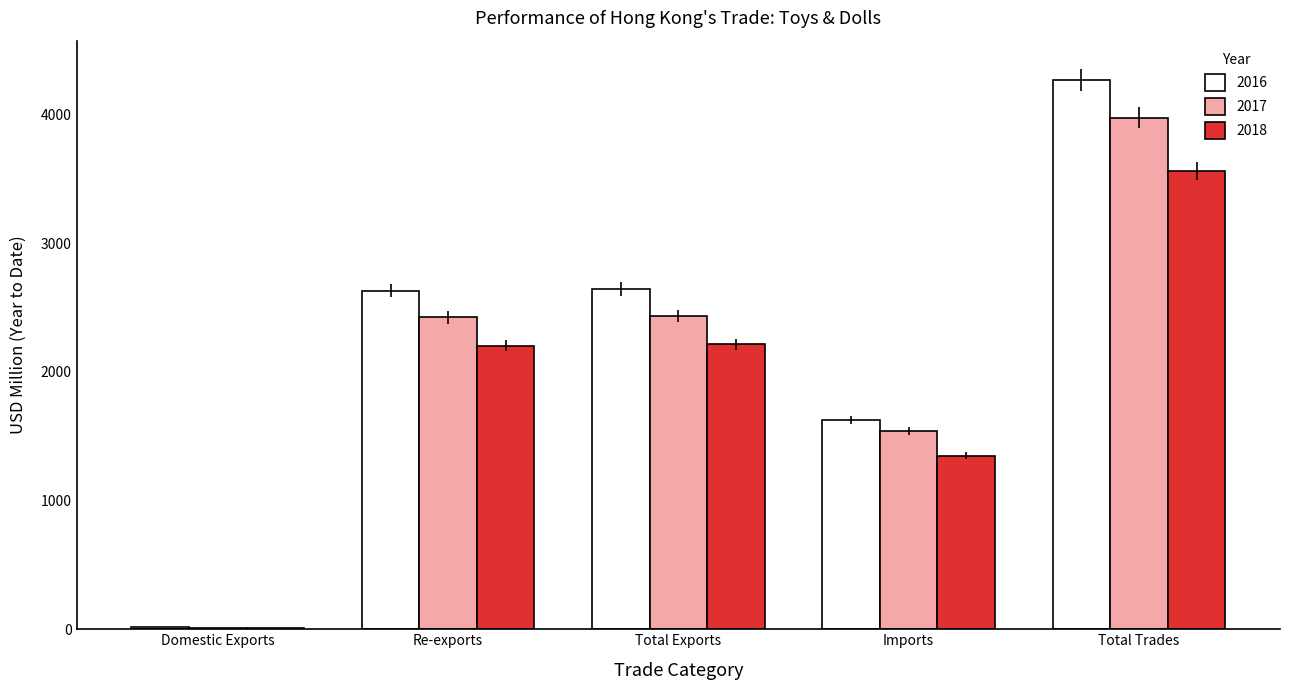

Is the value of 2016 at Re-exports greater than the value of 2017 at Re-exports?

Yes